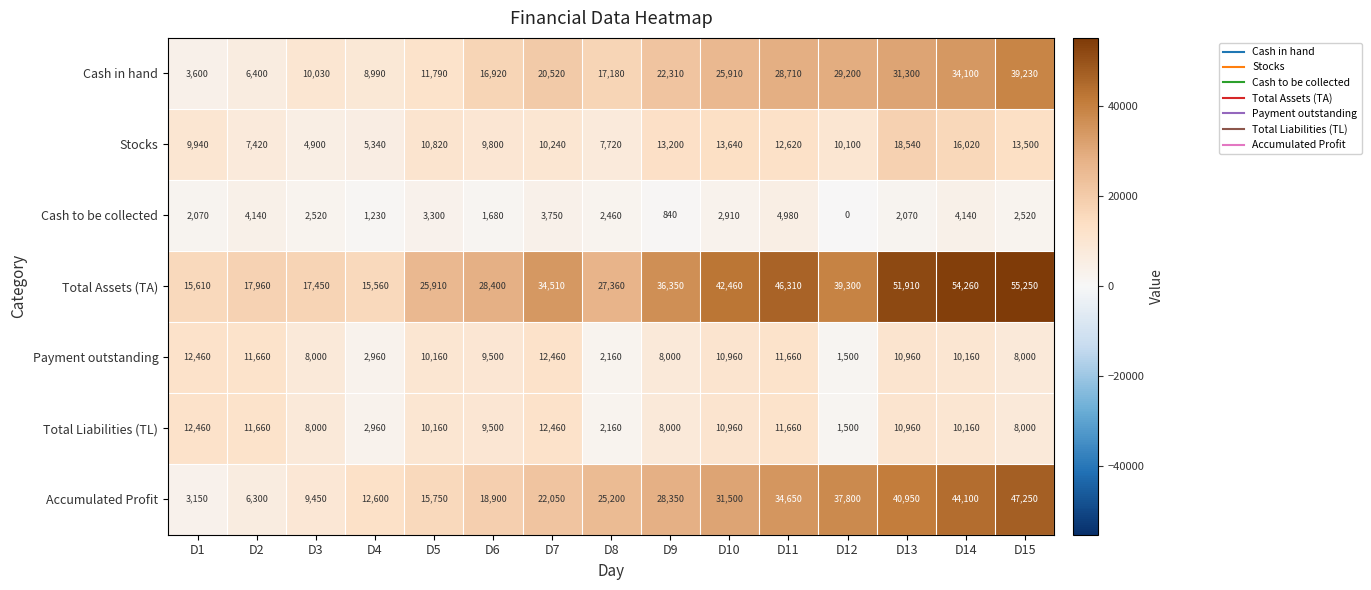

What is the highest value of the Cash in hand series?

39230